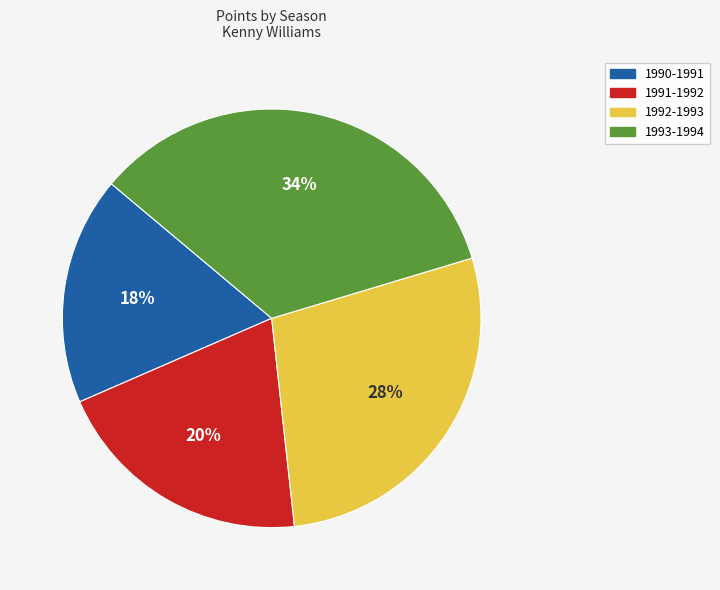

True or false: 1990-1991 accounts for 25% of the total.

False